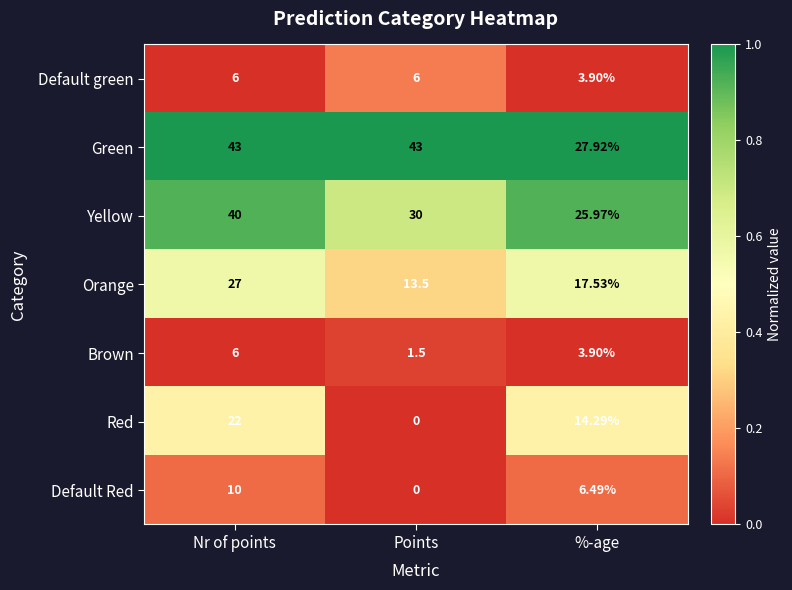

Between Nr of points and Points, which series saw the biggest shift?

Red